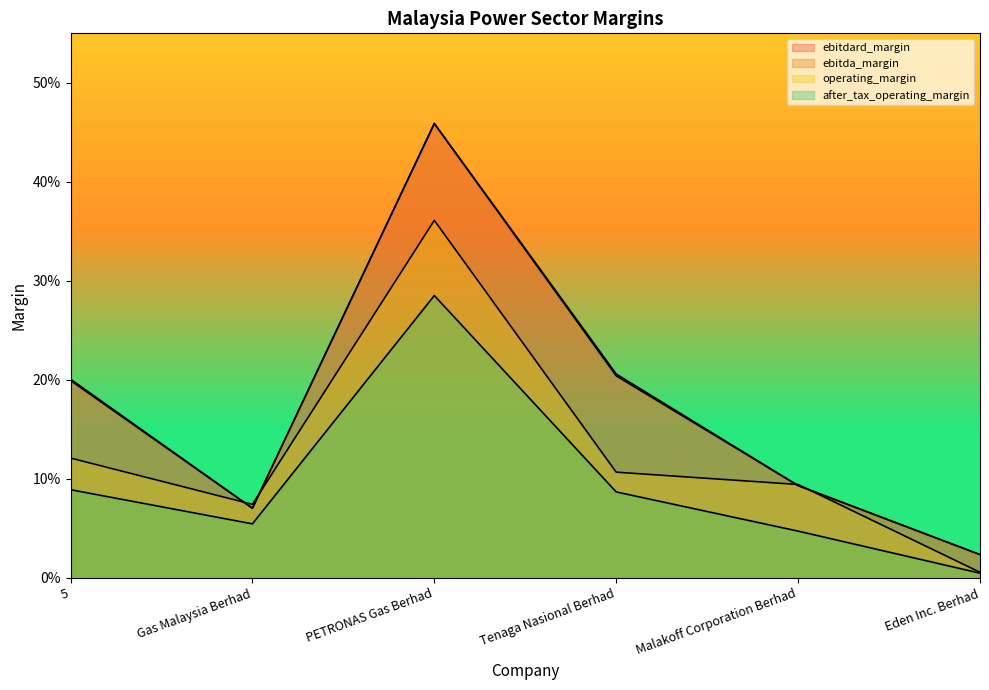

At which category is the sum across all series the highest?

PETRONAS Gas Berhad